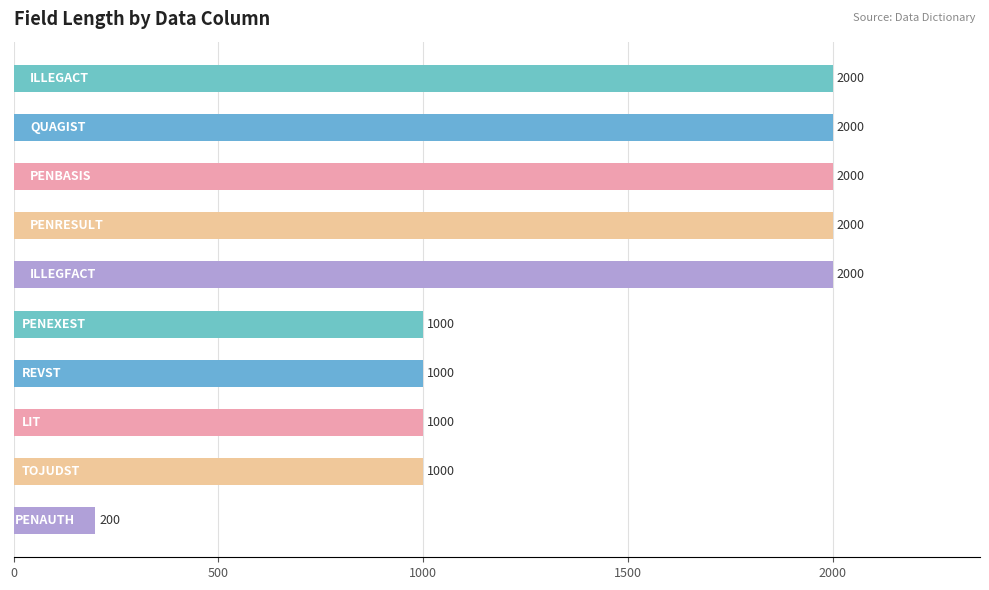

What is the maximum value shown in the chart?

2000